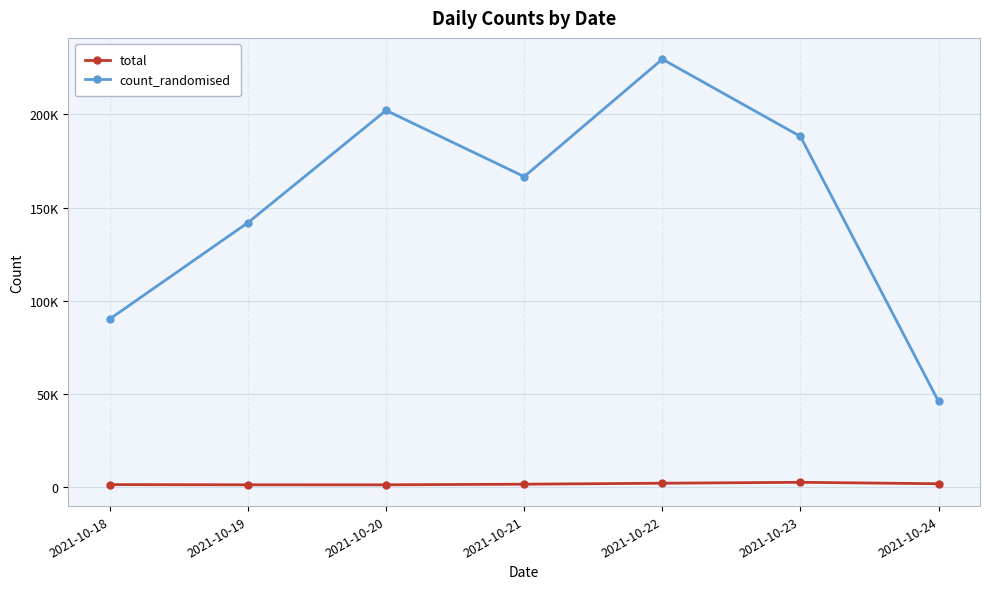

The count_randomised series shows 188143 at 2021-10-23. True or false?

True